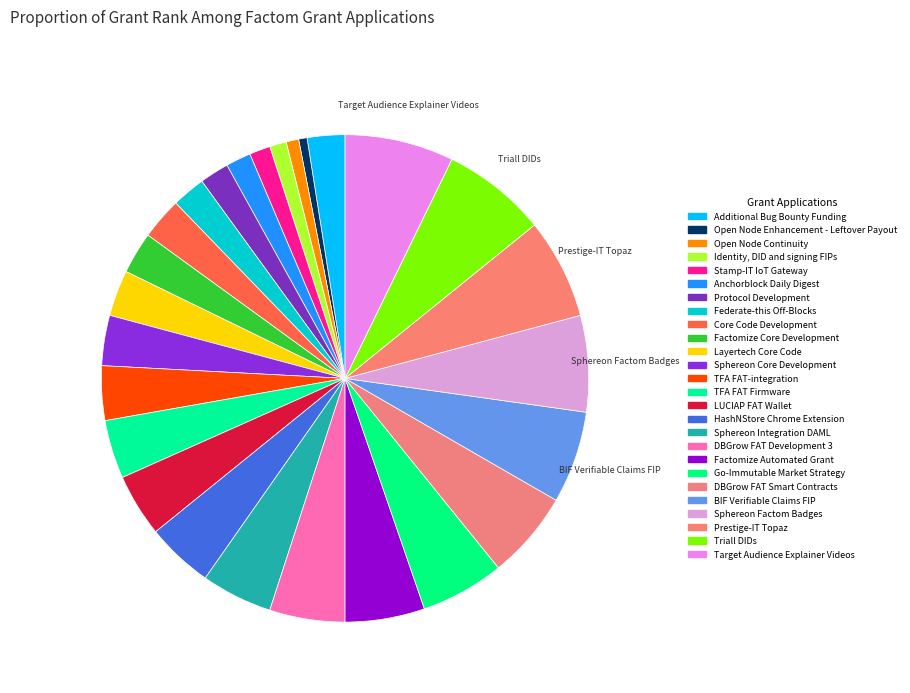

Is it true that Sphereon Factom Badges is 6% of the pie?

True